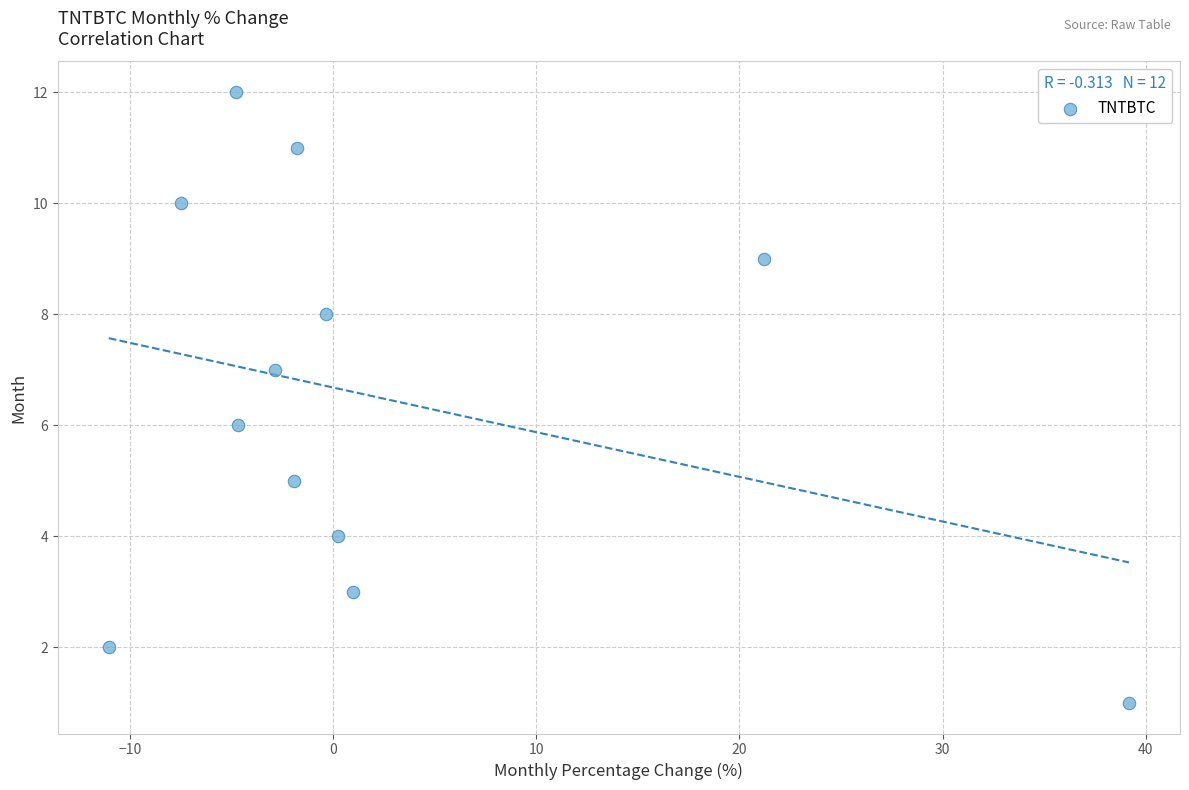

What is the range of Y values (max minus min)?

11